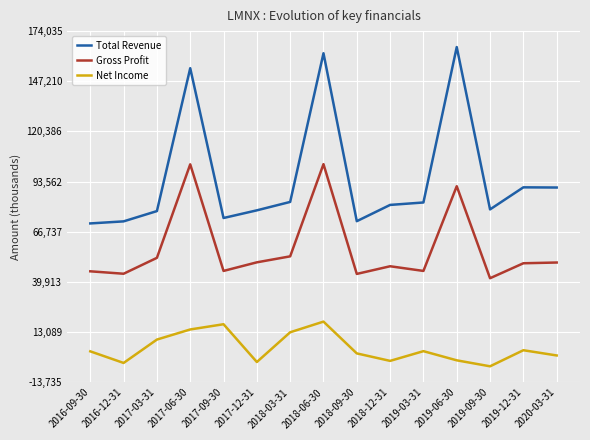

What is the minimum value shown in the chart?

-5200